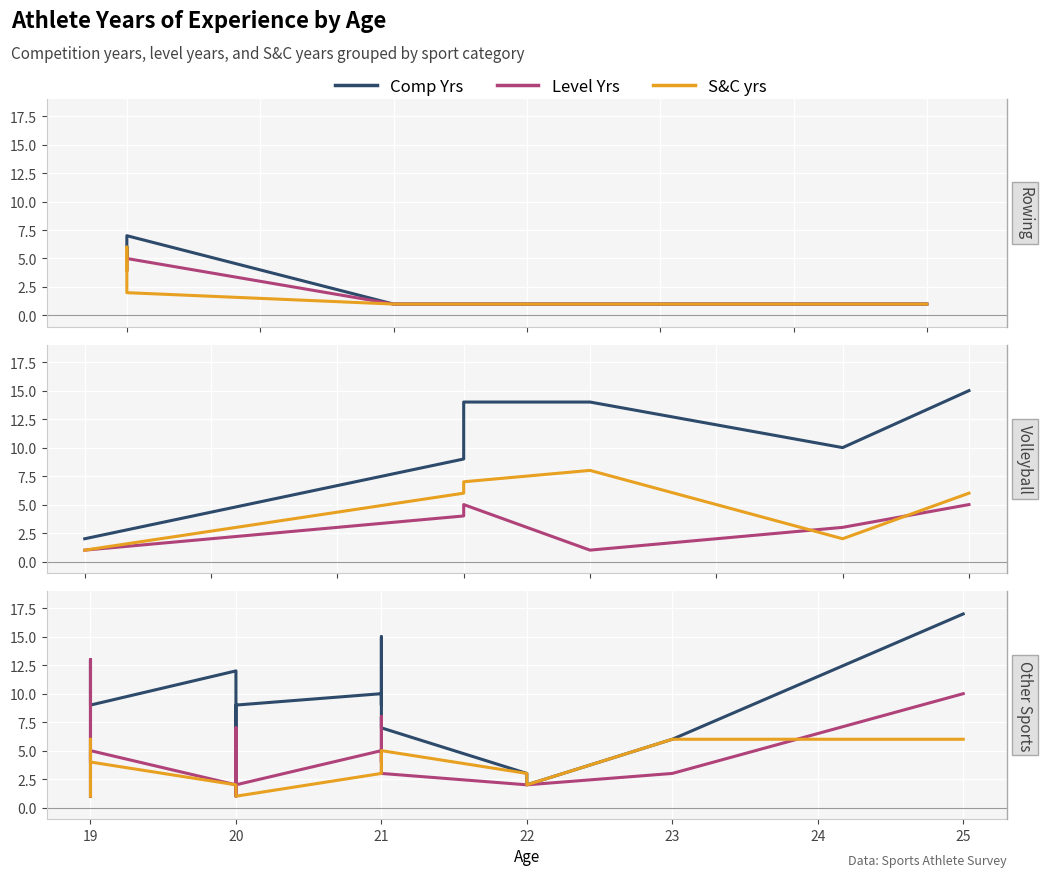

True or false: S&C yrs and Level Yrs intersect in this chart.

True